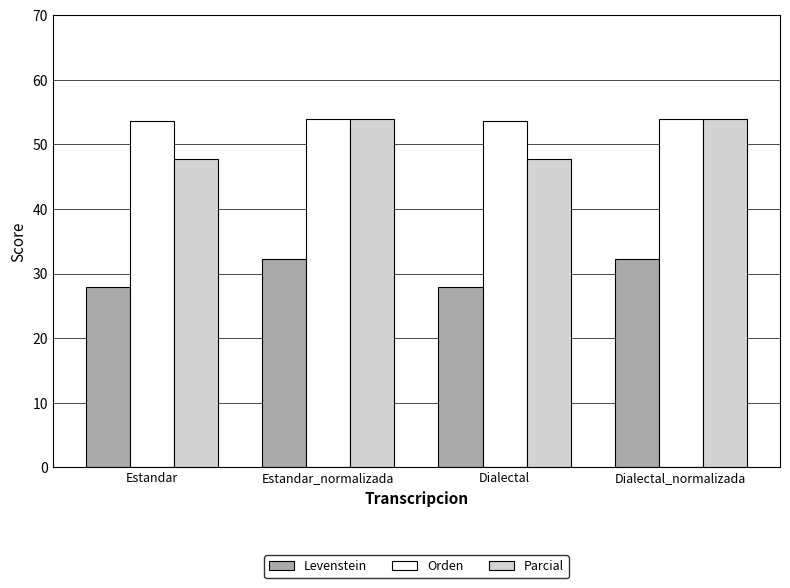

How many data points does each series have?

4